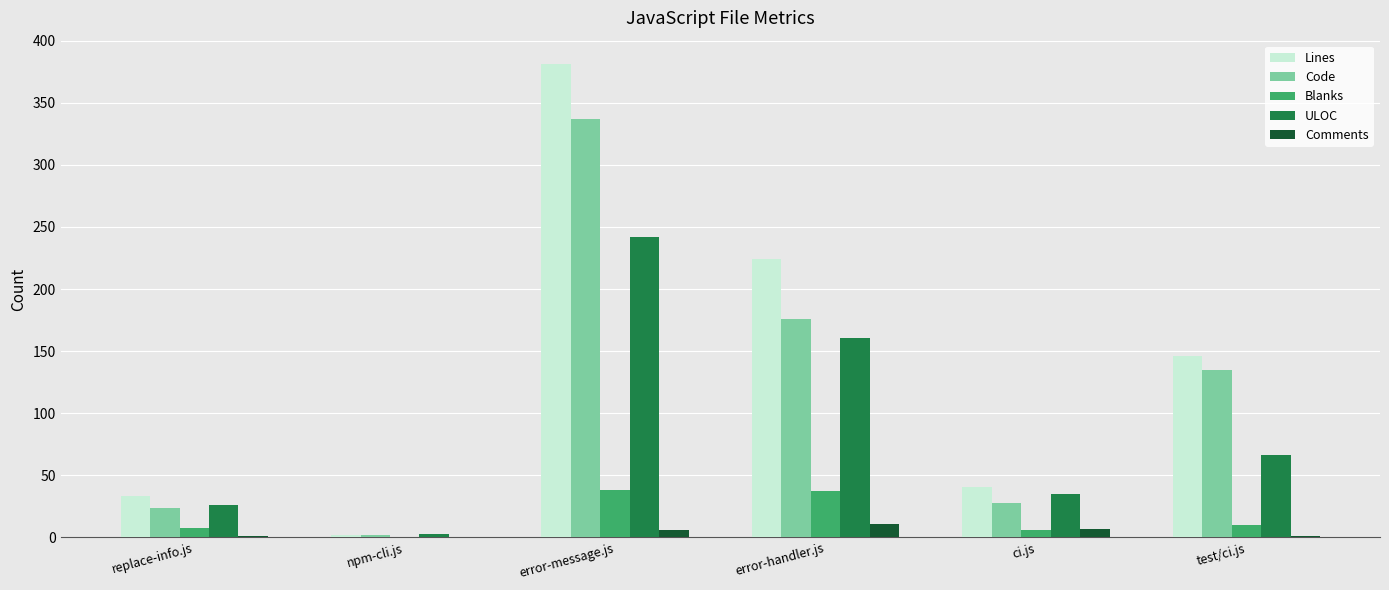

Which series changed the most between error-message.js and test/ci.js?

Lines